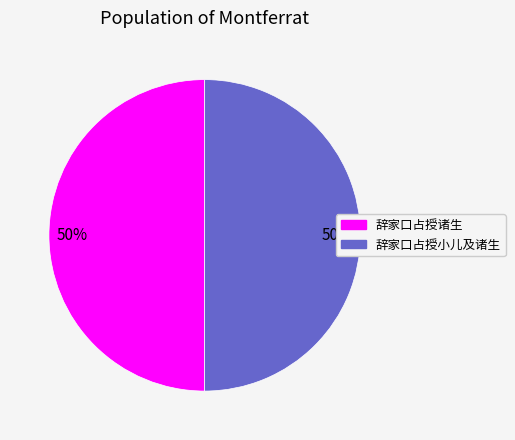

How many segments does this pie chart have?

2